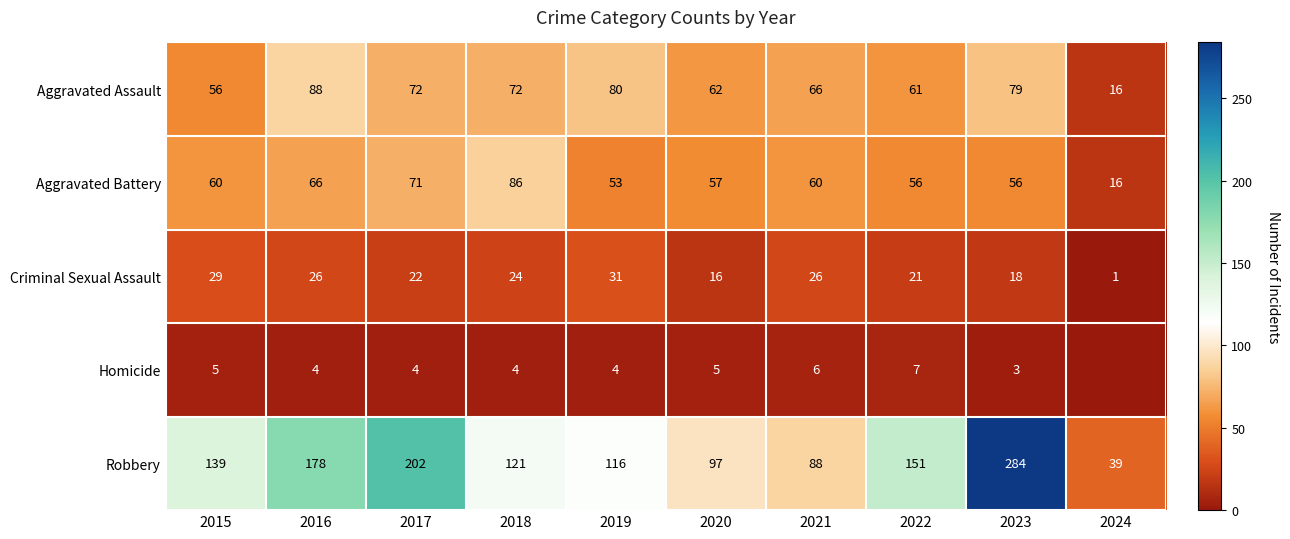

What is the difference between the highest and lowest values at 2017?

198